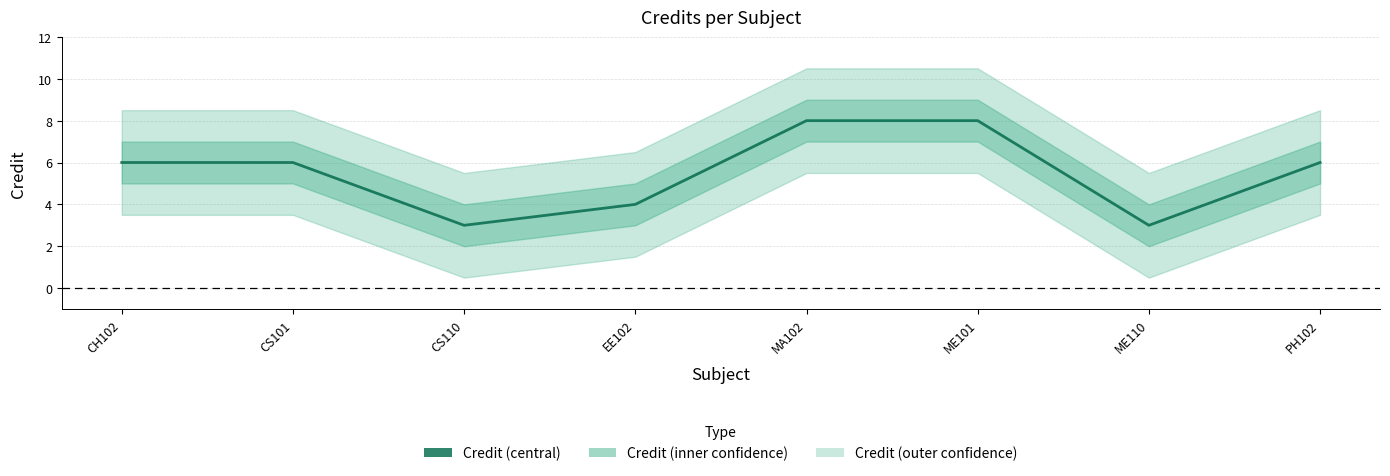

Rank the categories by value from highest to lowest.

MA102, ME101, CH102, CS101, PH102, EE102, CS110, ME110